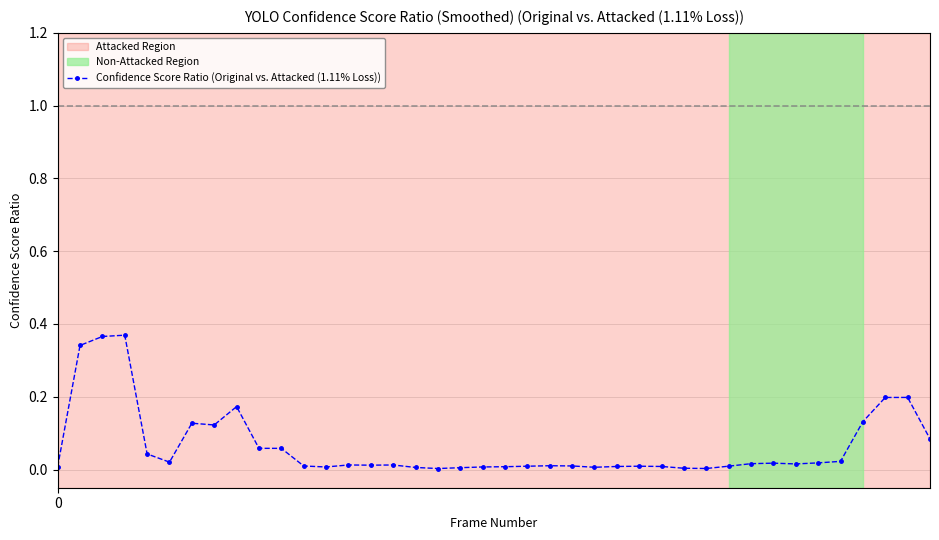

Does the chart have visible grid lines?

Yes